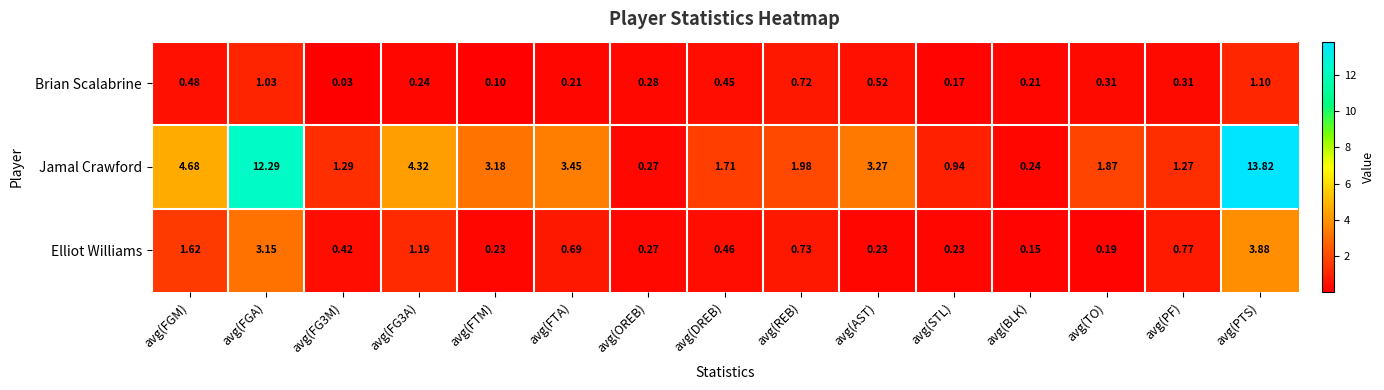

Which series has the largest total across all categories?

Jamal Crawford